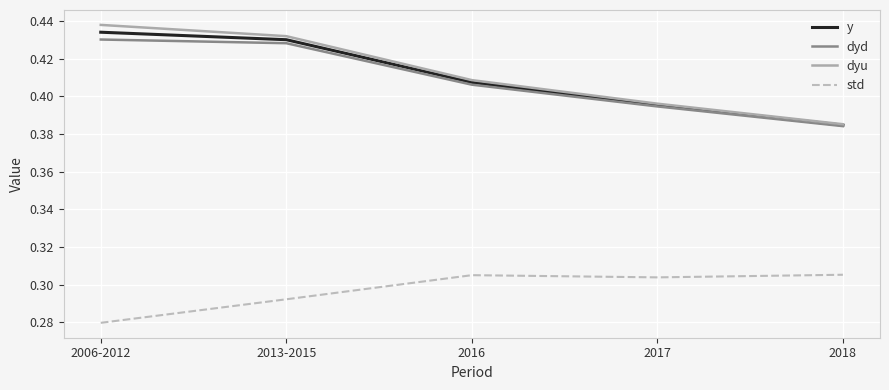

What is the sum of the std values at 2013-2015 and 2018?

0.6